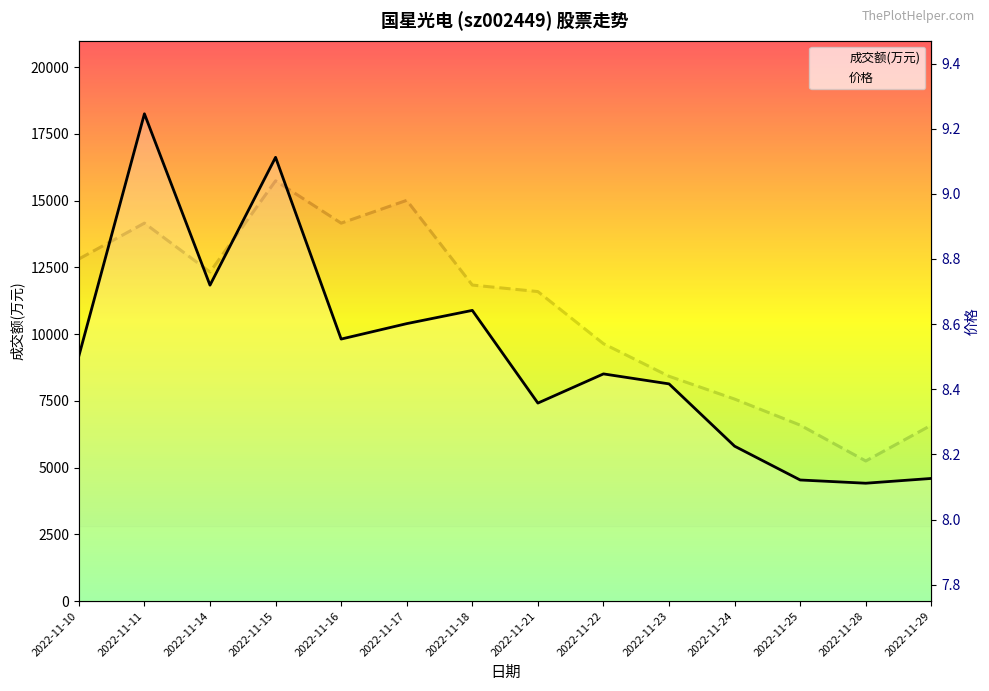

At which category is the sum across all series the highest?

2022-11-11